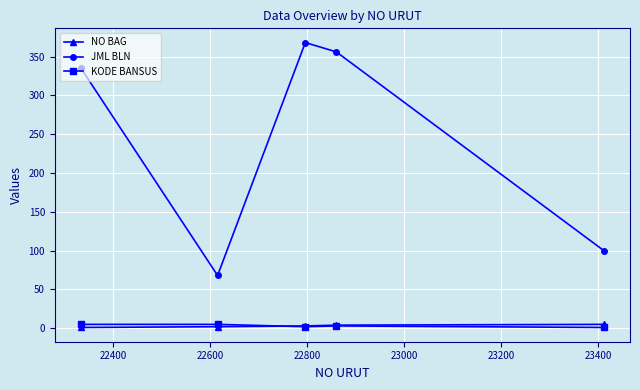

What is the maximum value shown in the chart?

368